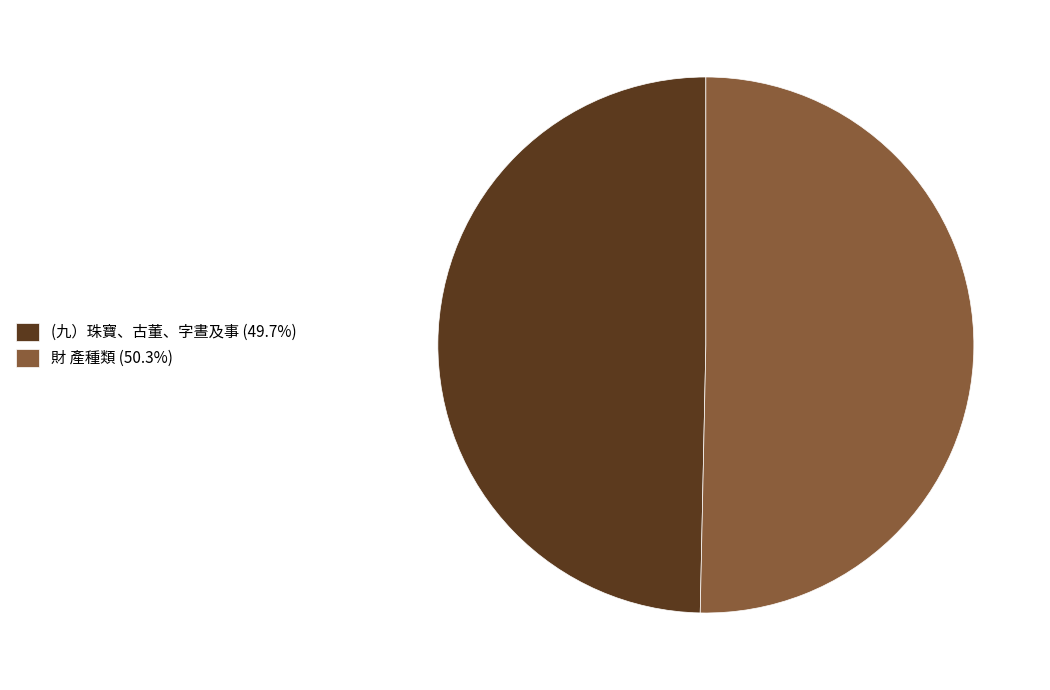

The (九）珠寶、古董、字晝及事 slice represents 50% of the pie. True or false?

True